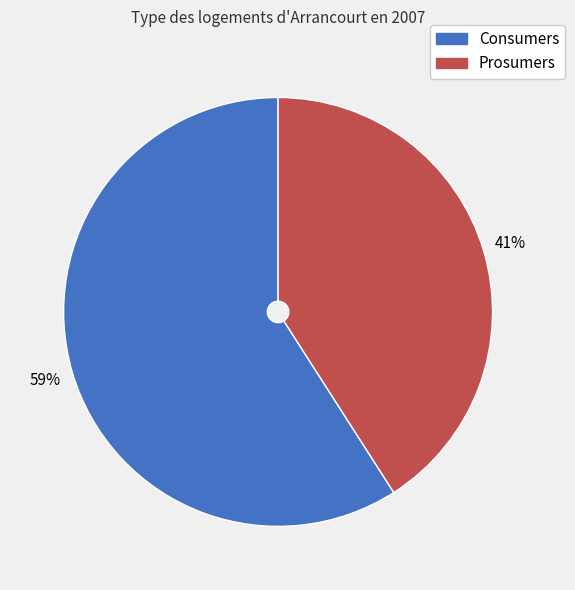

Which category has the biggest portion of the pie?

Consumers